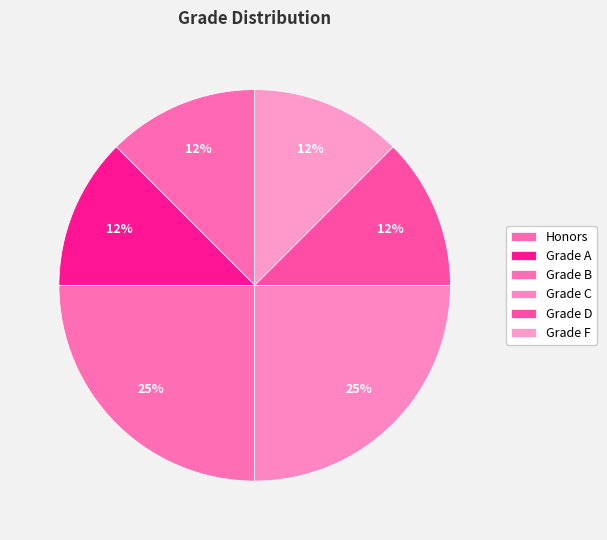

Rank the categories by value from lowest to highest.

Honors, Grade A, Grade D, Grade F, Grade B, Grade C